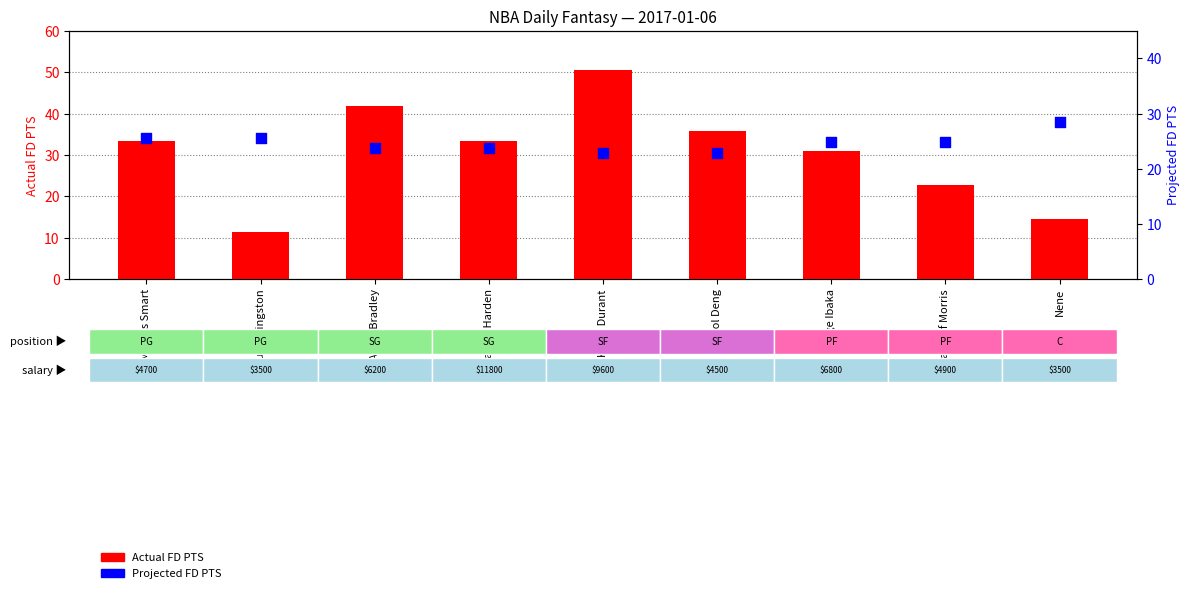

At how many categories does at least one series exceed 22?

9